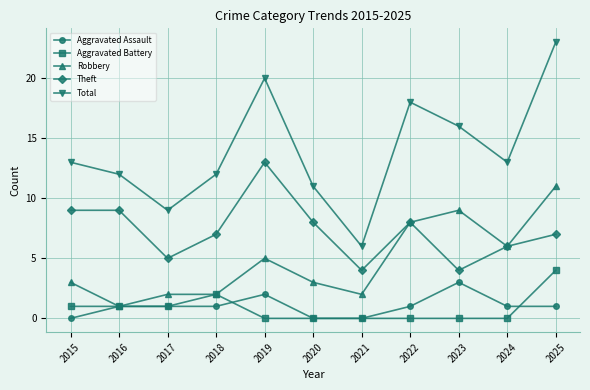

At how many categories does at least one series exceed 14?

4